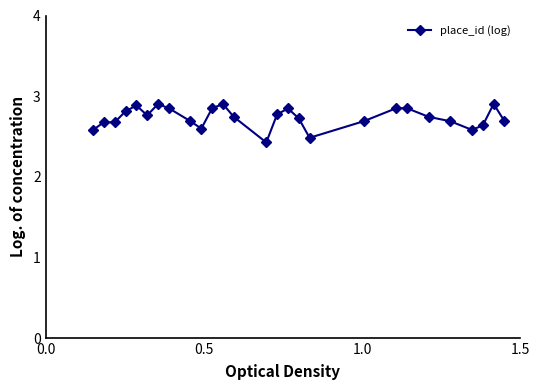

What is the sum of all values?

73.8